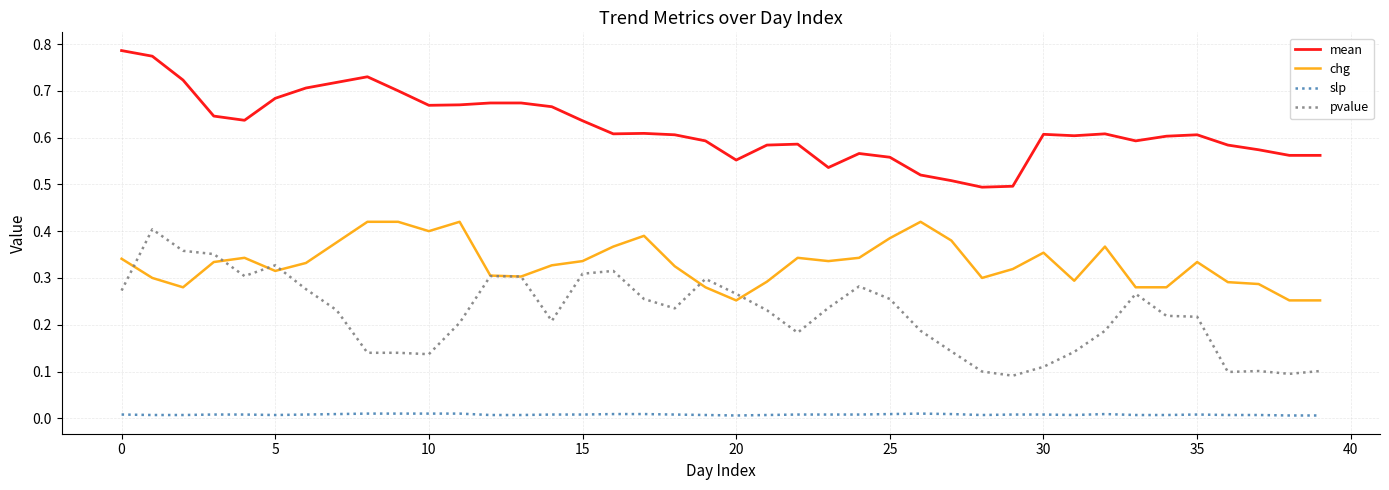

True or false: slp and mean cross at least once.

False